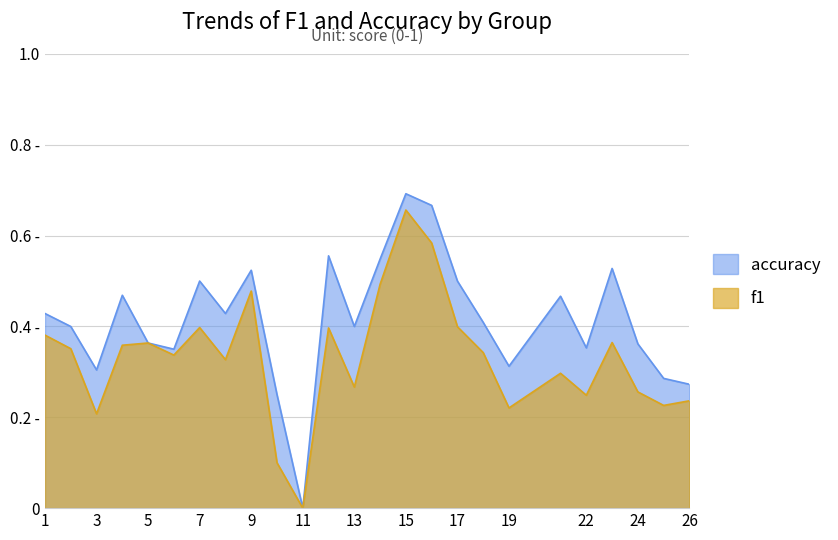

Reading left to right, what are all the values shown in this chart?

accuracy: 0.4	0.4	0.3	0.5	0.4	0.3	0.5	0.4	0.5	0.2	0.0	0.6	0.4	0.5	0.7	0.7	0.5	0.4	0.3	0.5	0.4	0.5	0.4	0.3	0.3
f1: 0.4	0.4	0.2	0.4	0.4	0.3	0.4	0.3	0.5	0.1	0.0	0.4	0.3	0.5	0.7	0.6	0.4	0.3	0.2	0.3	0.2	0.4	0.3	0.2	0.2